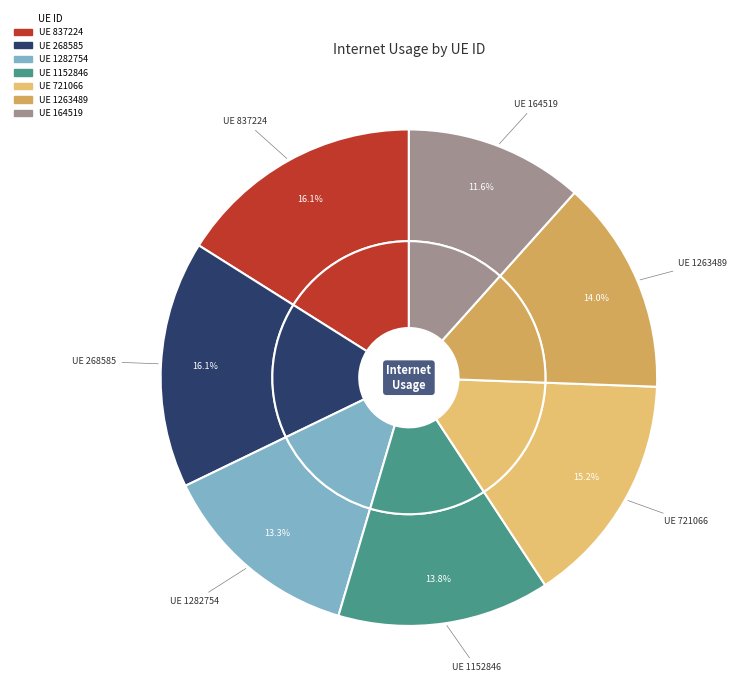

To the nearest percent, what portion does 1282754 represent?

13%